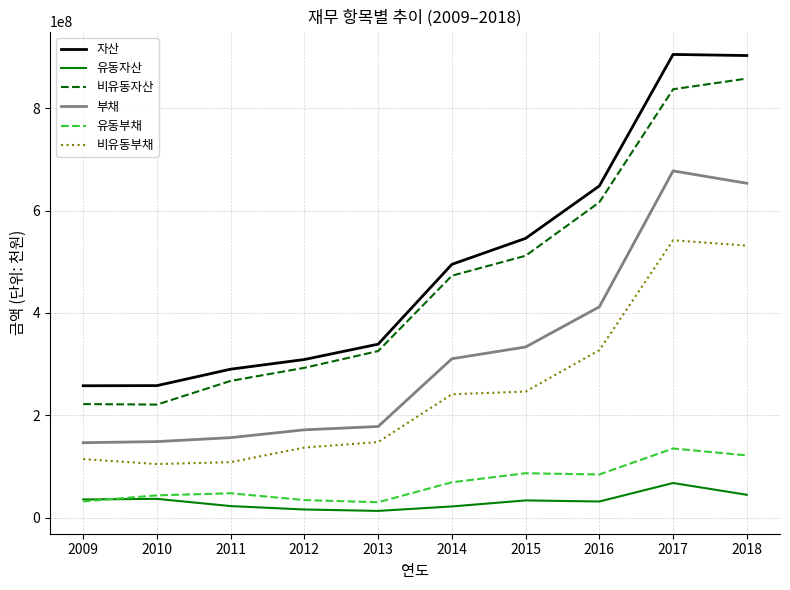

True or false: 비유동자산 and 자산 cross at least once.

False